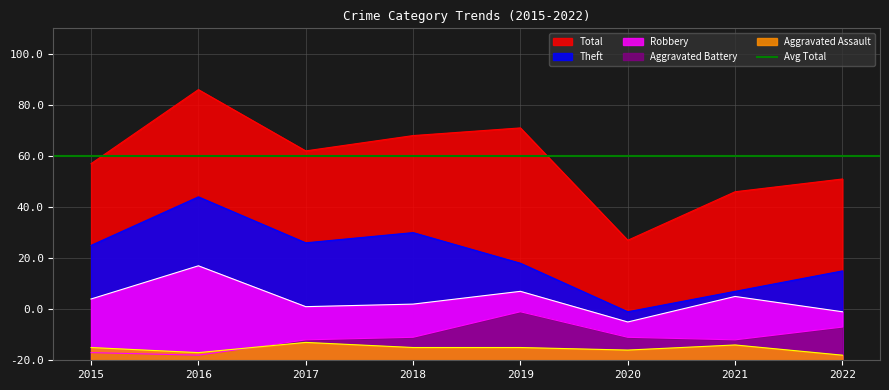

How many lines are shown in the chart?

5